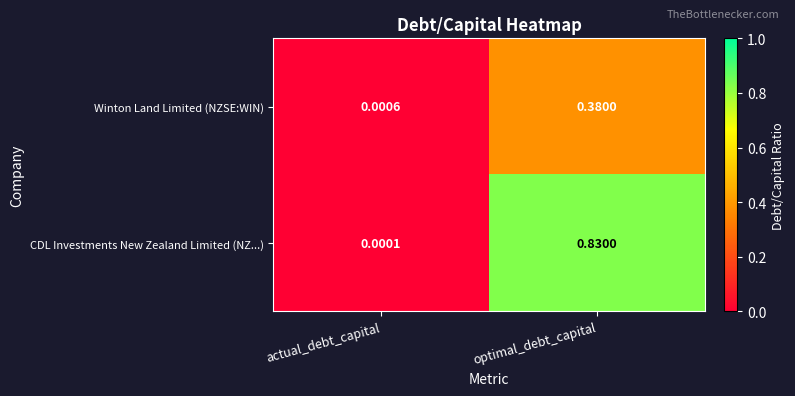

At optimal_debt_capital, list the series in order from largest to smallest.

CDL Investments New Zealand Limited (NZ...), Winton Land Limited (NZSE:WIN)